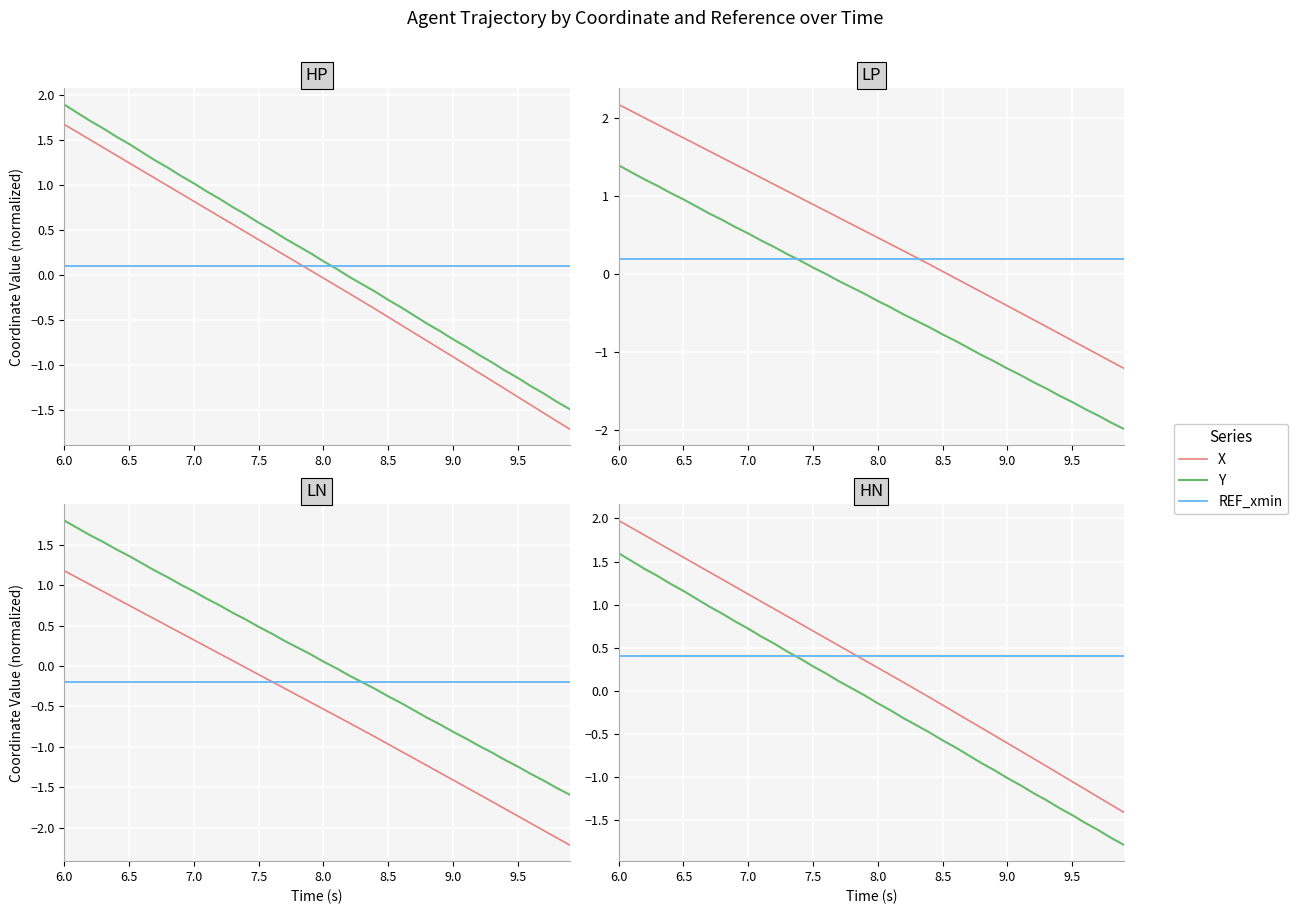

Which series has the largest total across all categories?

REF_xmin